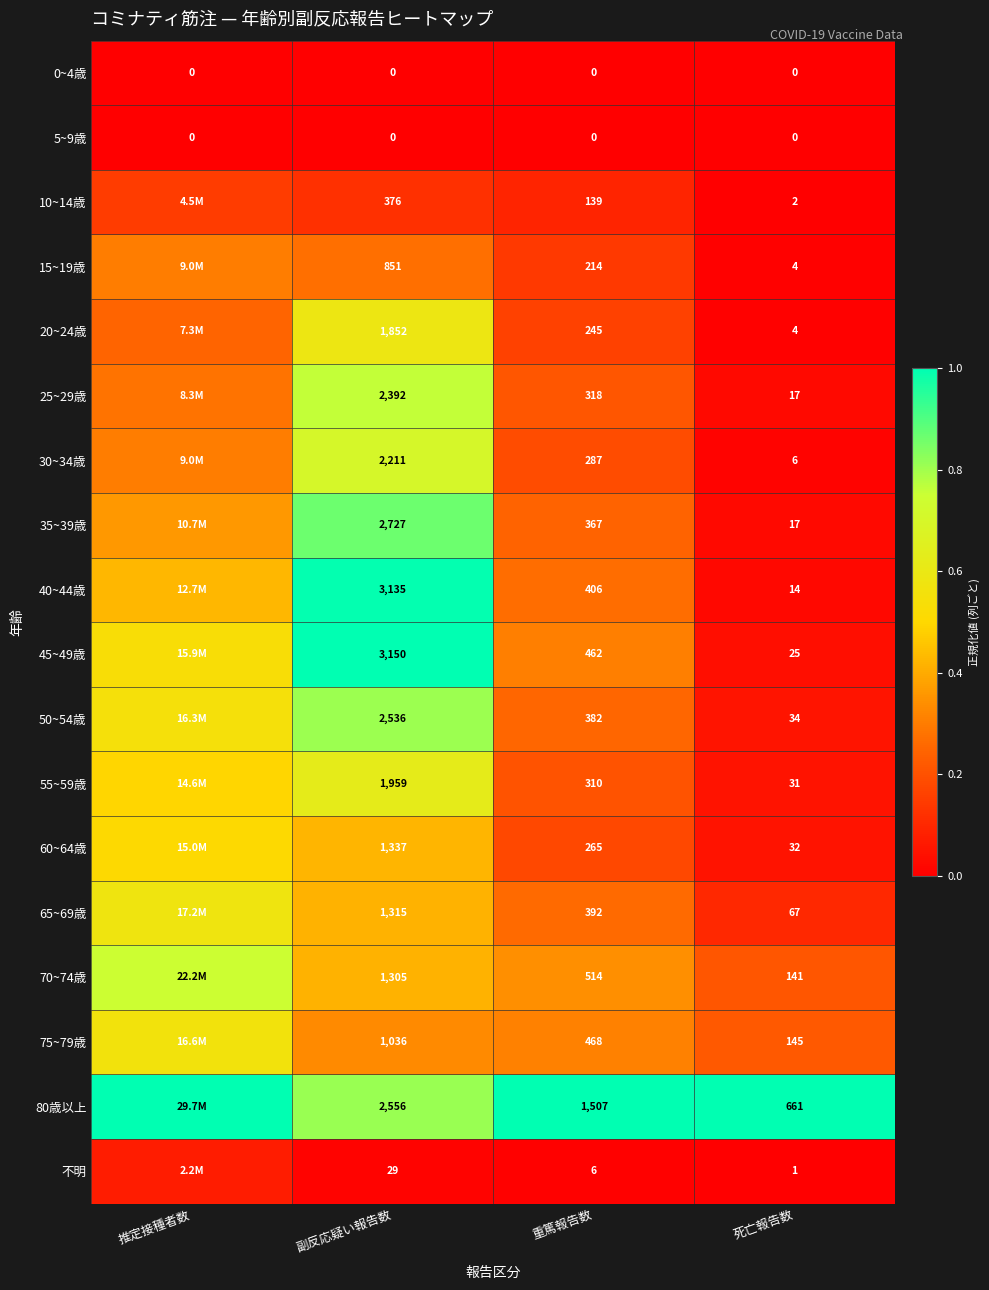

Is the value of 55~59歳 at 副反応疑い報告数 greater than the value of 15~19歳 at 重篤報告数?

Yes